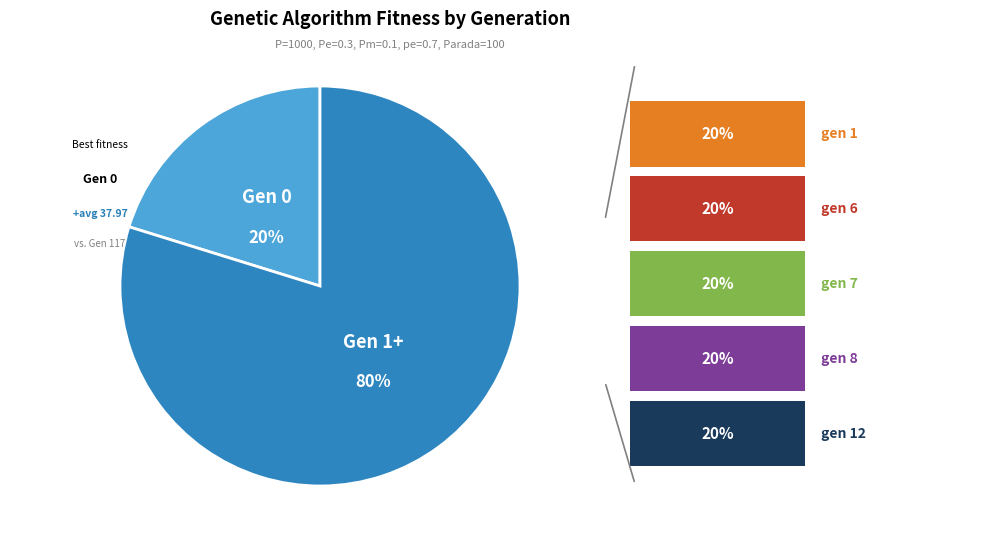

Combined, do Gen 1+ and Gen 0 account for over 50%?

Yes